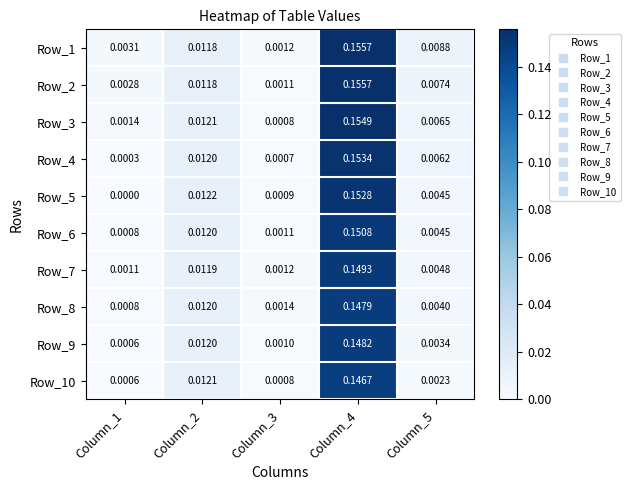

Is the value of Row_10 at Column_1 greater than the value of Row_6 at Column_4?

No